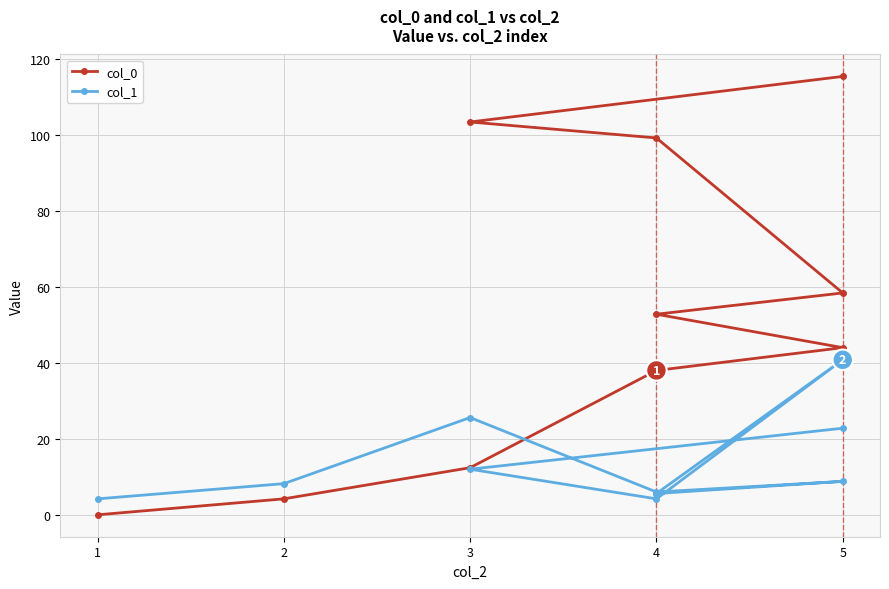

Rank the series by their maximum value, from lowest to highest.

col_1, col_0